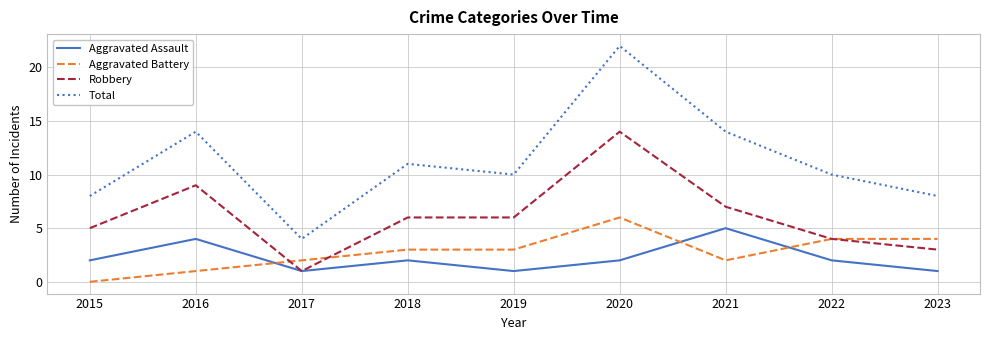

Which series has the widest spread of values?

Total